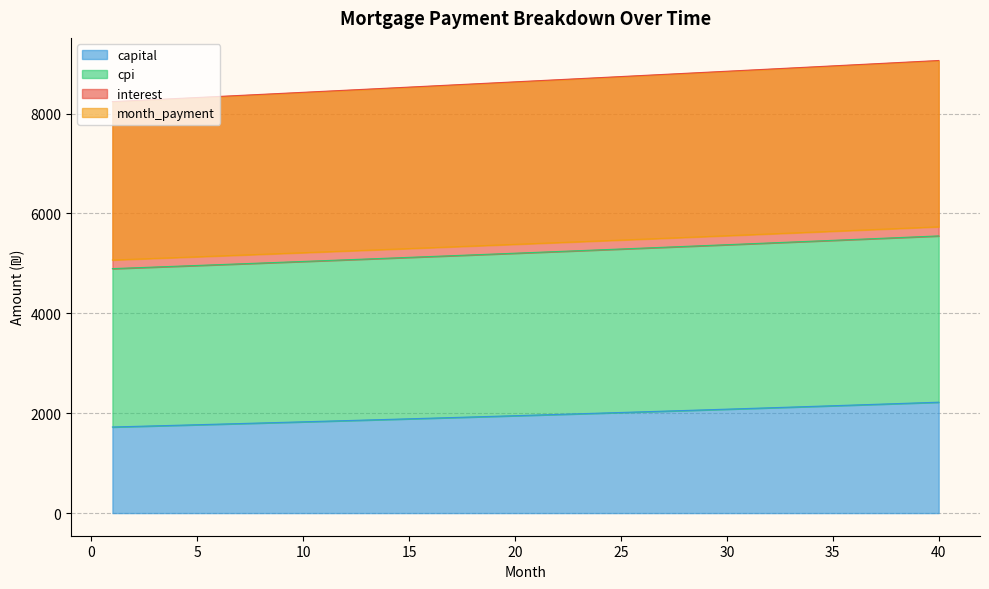

Between 37 and 39, which is larger?

39